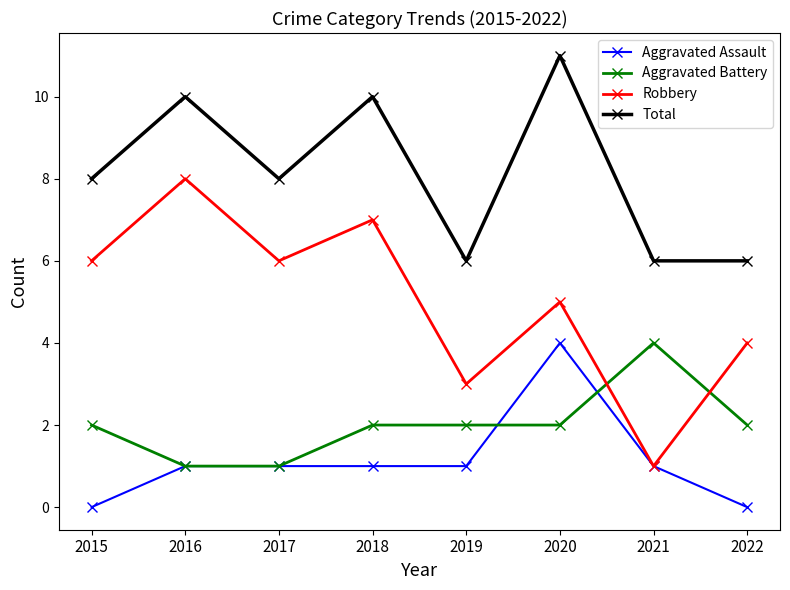

Between 2015 and 2019, which series saw the biggest shift?

Robbery